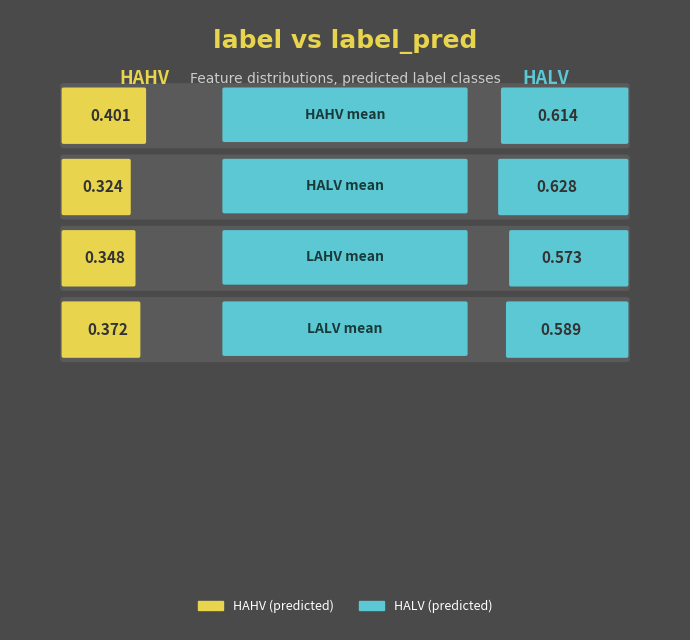

What is the average value of the LALV series?

0.5